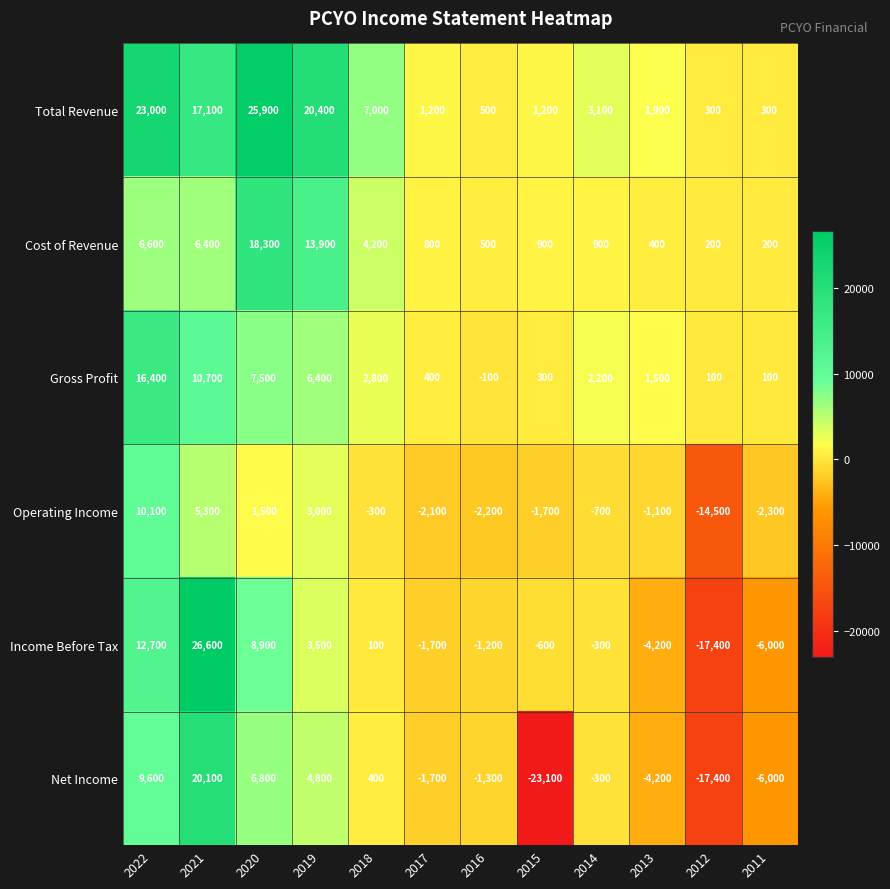

What is the sum of the Total Revenue values at 2012 and 2022?

23300